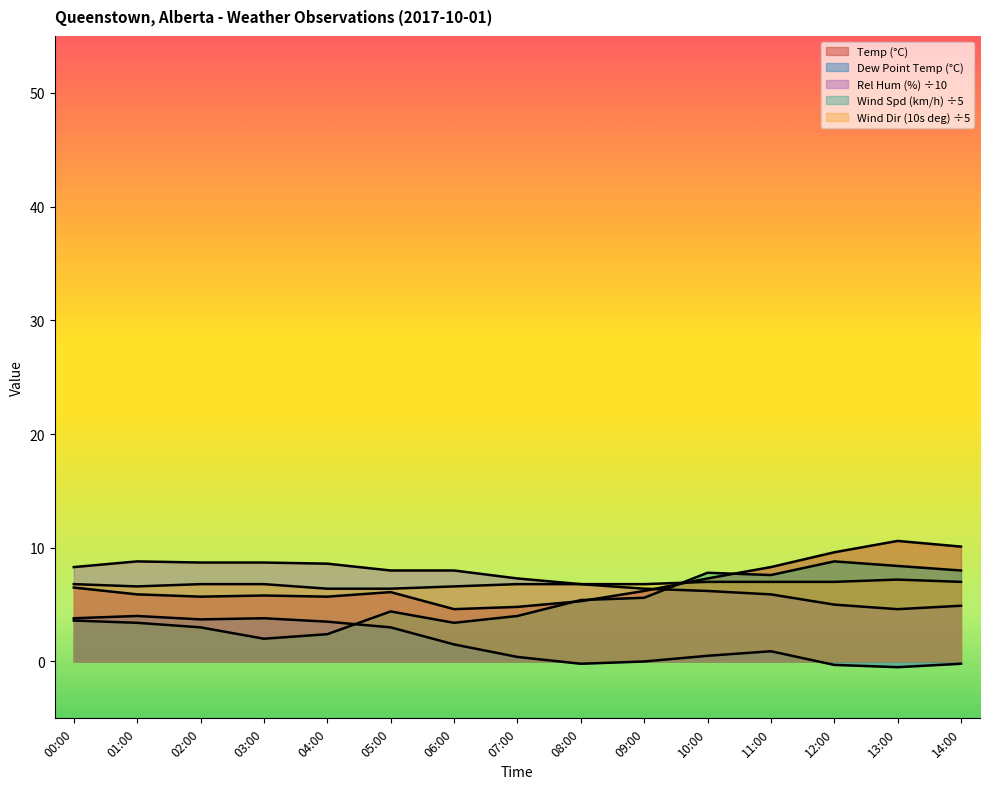

How many series are shown in this chart?

5